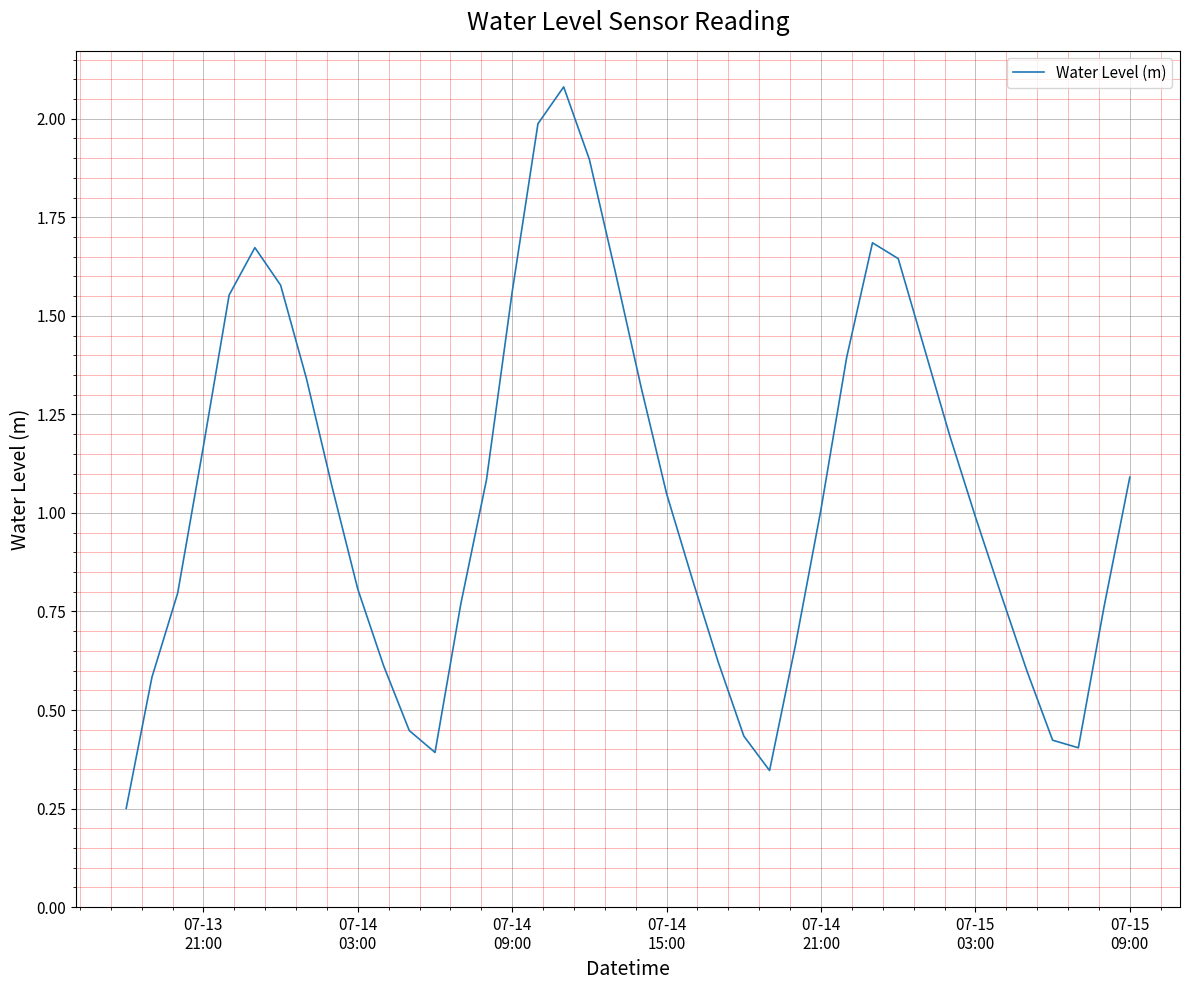

Does the chart display data point markers on the line(s)?

No